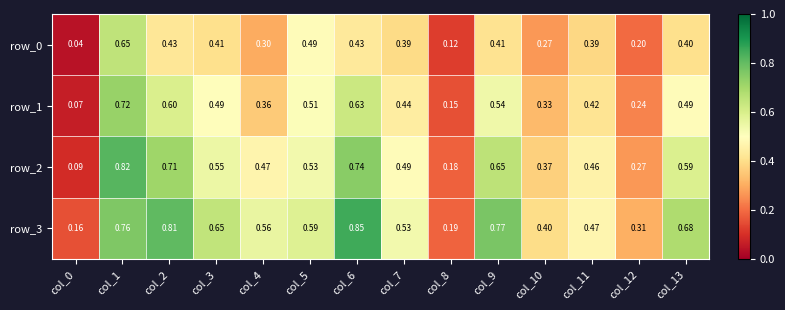

Is the value of row_2 at col_4 greater than the value of row_0 at col_13?

Yes